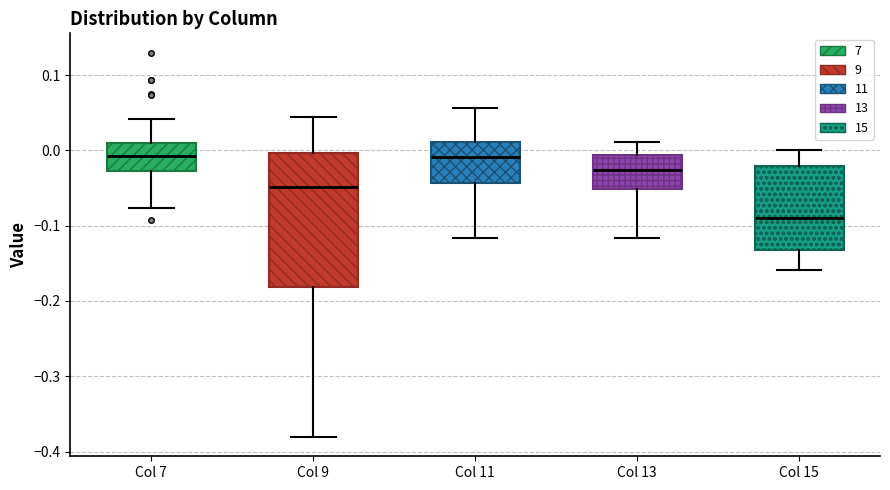

Which box is the tallest, from its lower edge to its upper edge?

Col 9